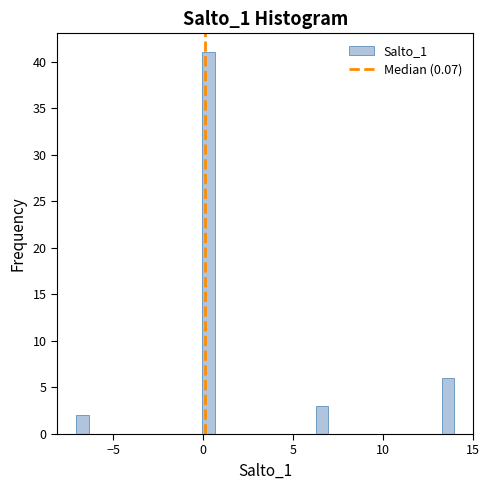

Read against the x-axis, roughly where is the centre of the tallest bar?

0.5